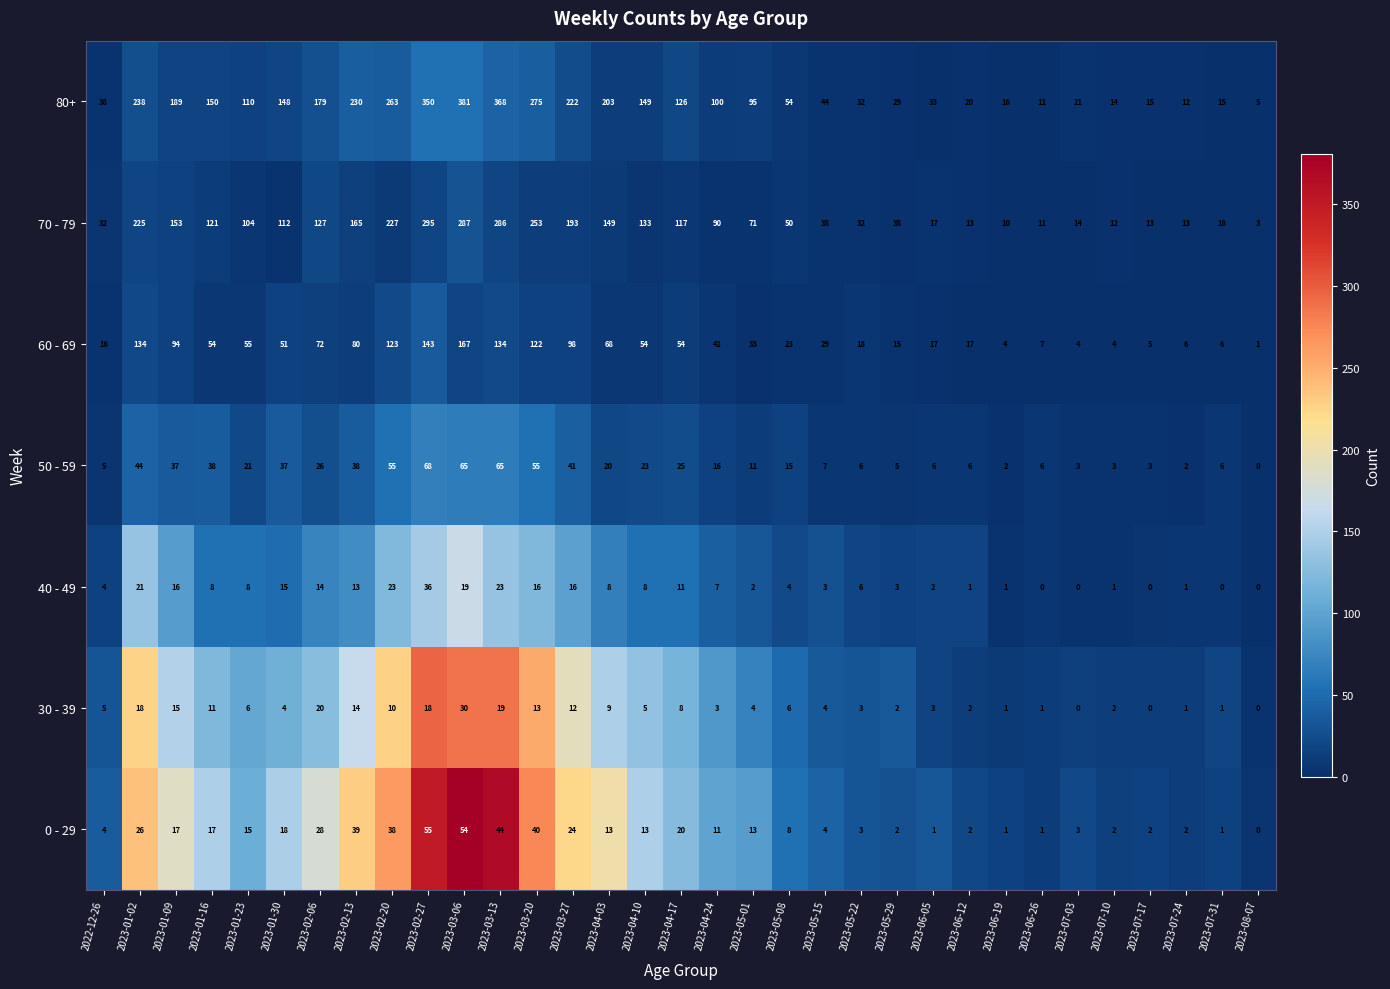

What is the spread (max minus min) of values at 2023-03-13?

349